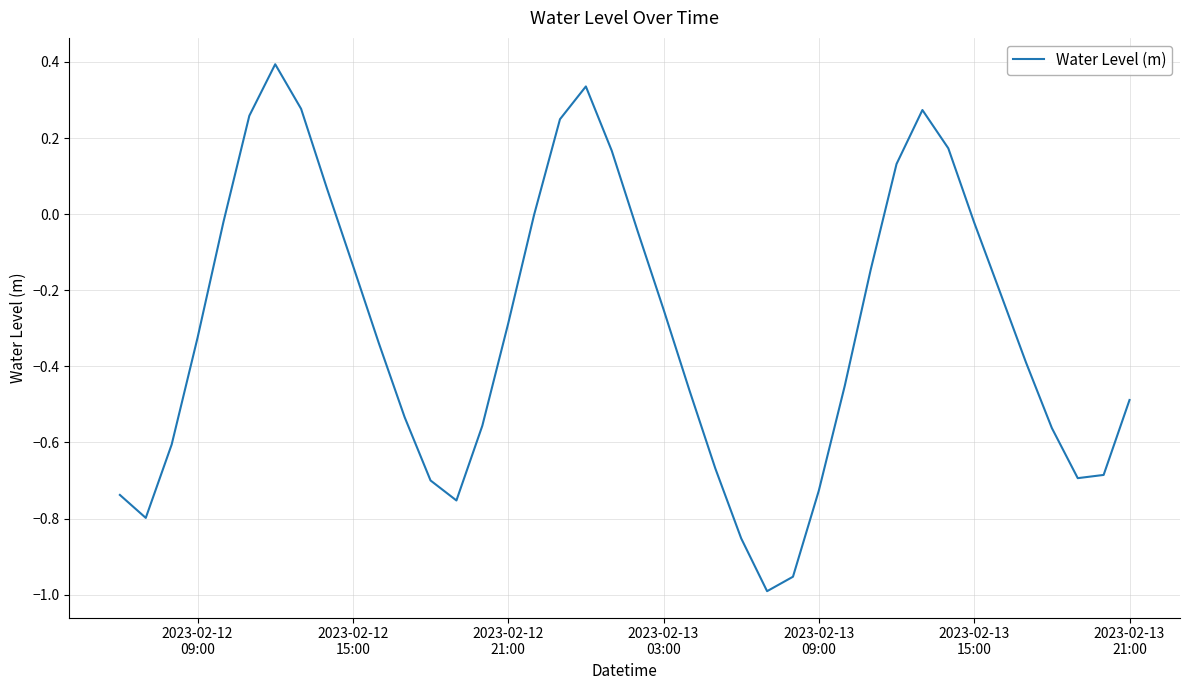

What is the greatest value displayed?

0.4